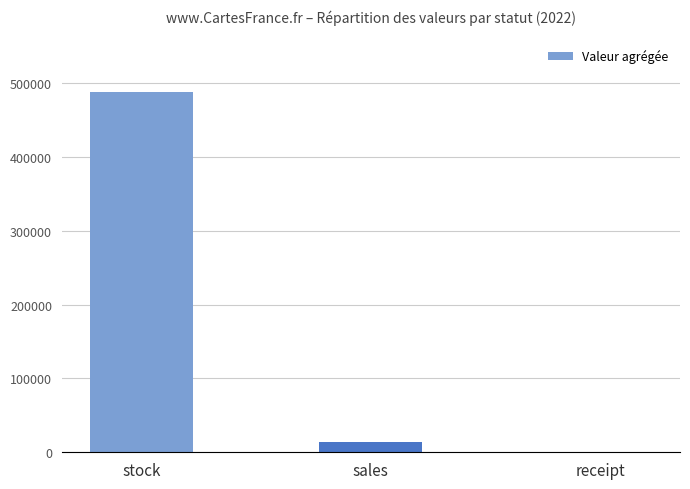

Which category has the highest value across all series?

stock